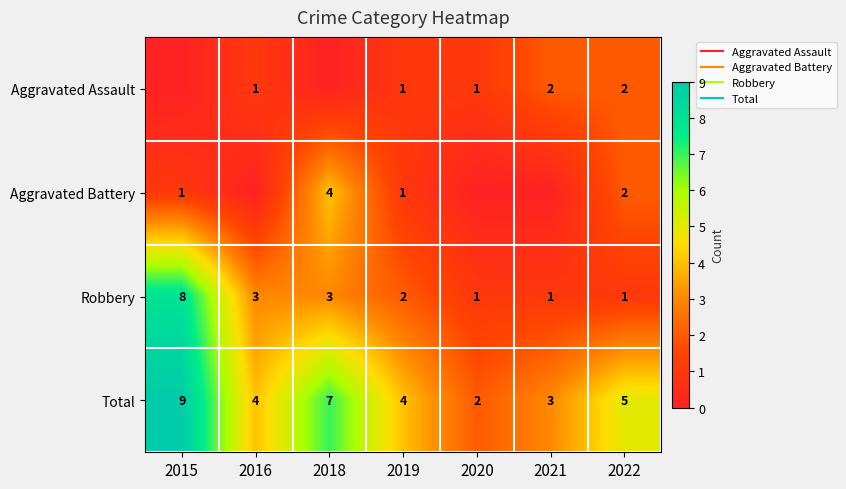

Read the Robbery value at 2022.

1